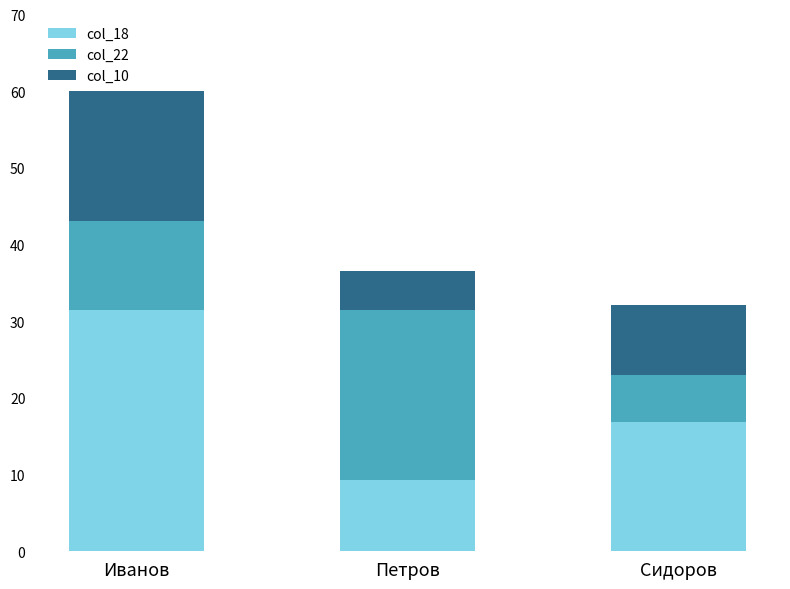

Which category has the highest value in the col_18 series?

Иванов